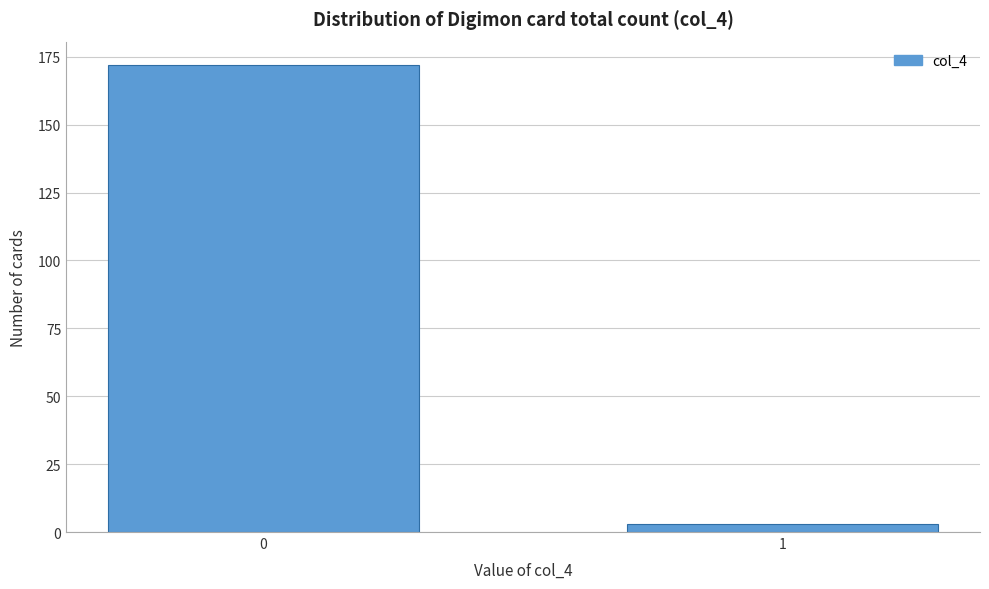

Reading left to right, what are all the values shown in this chart?

172	3